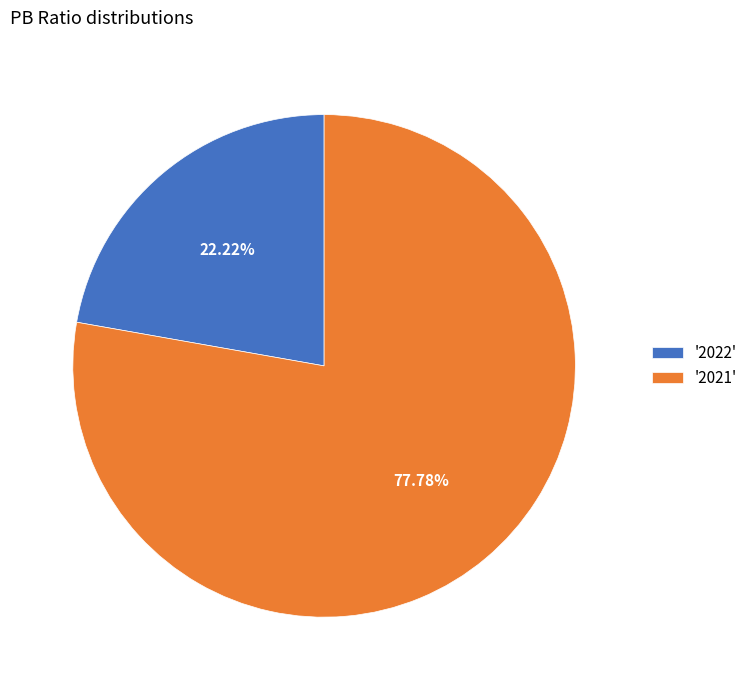

Which slice represents more than half of the pie?

'2021'